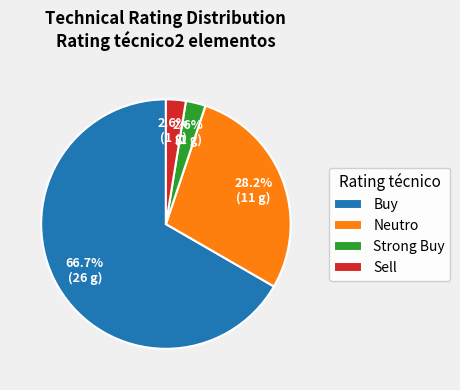

Does Neutro represent more than half of the total?

No